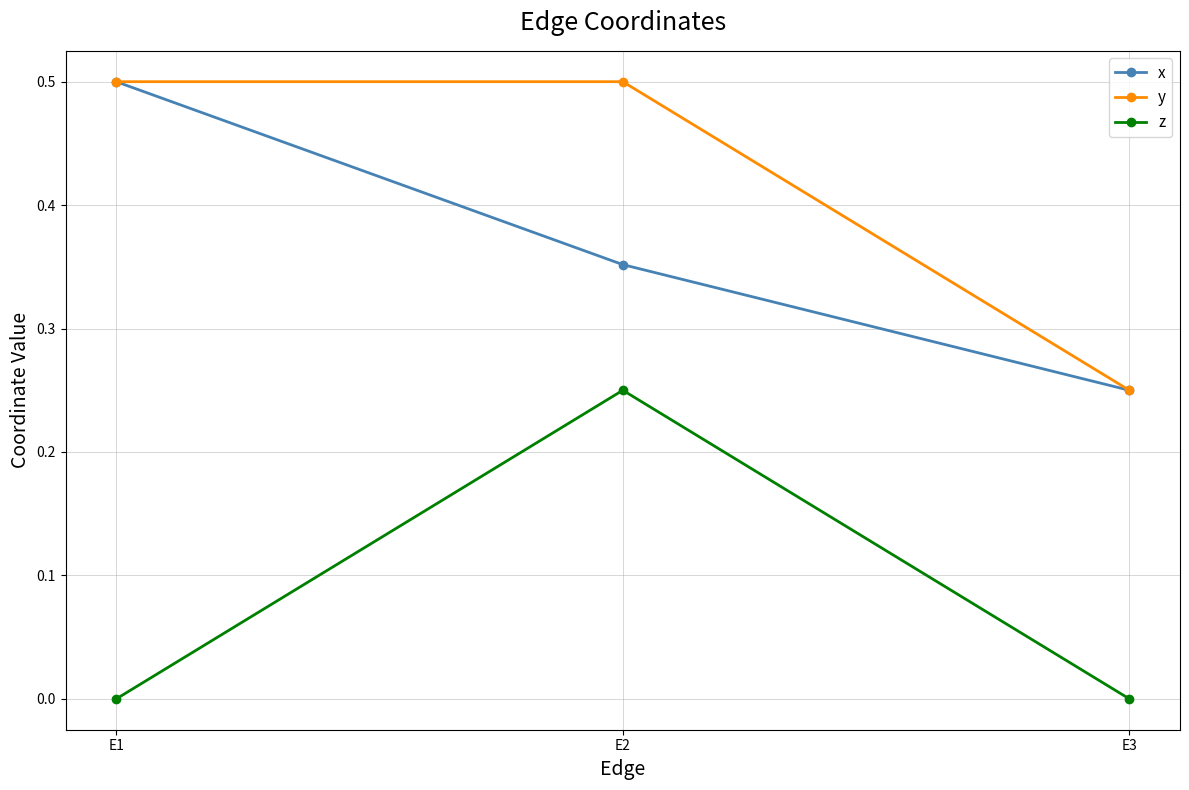

At which label does y reach its minimum?

E3